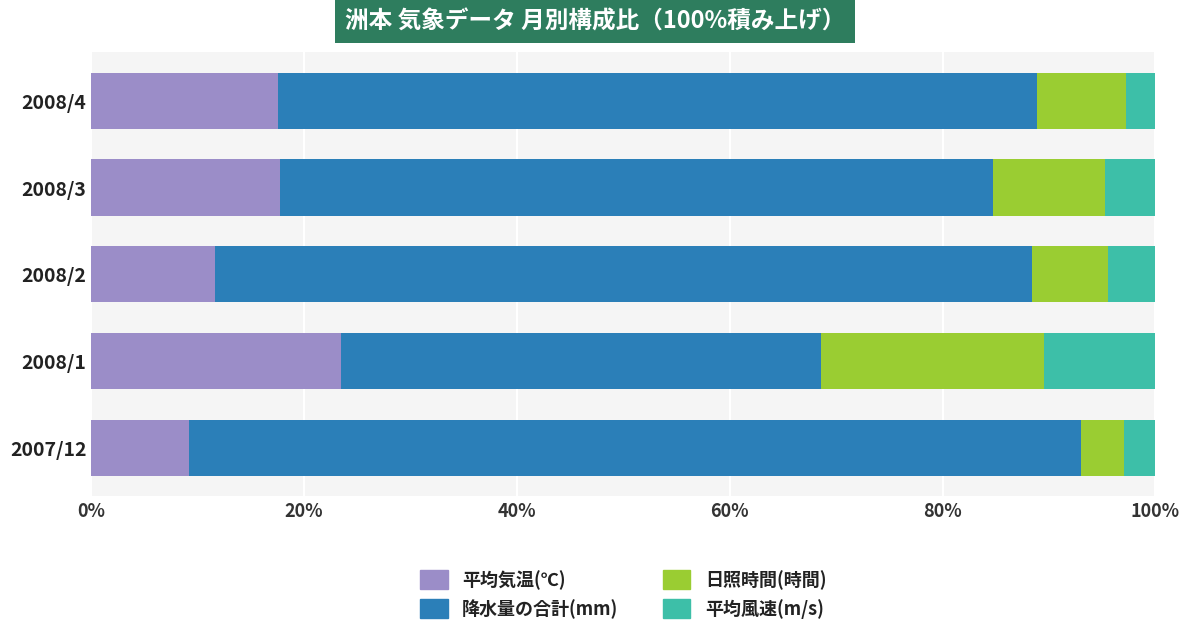

What is the total value across all series at 2007/12?

100.0